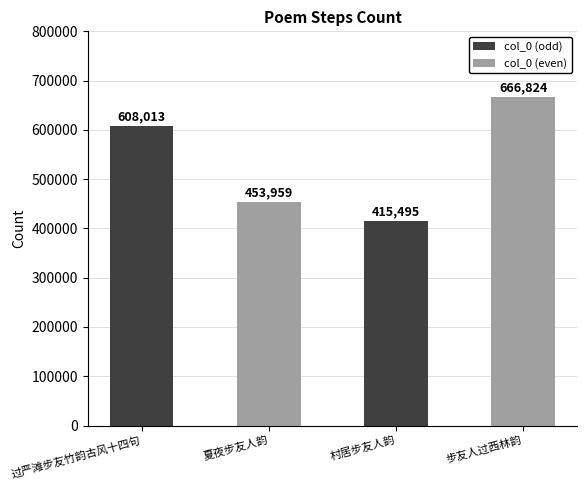

What is the change in value from 夏夜步友人韵 to 步友人过西林韵?

+212865